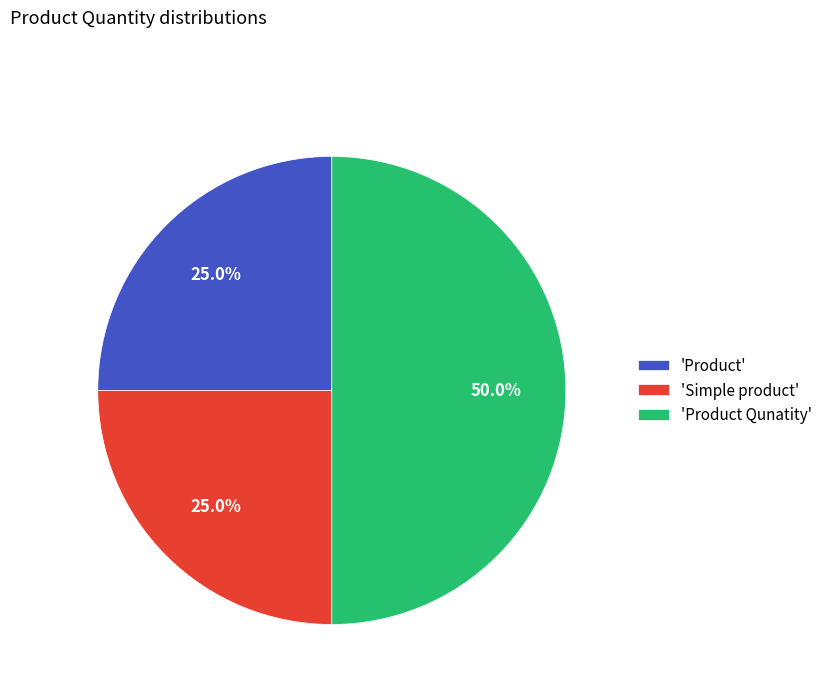

Approximately how many times larger is the value at 'Simple product' compared to 'Product Qunatity'?

0.5